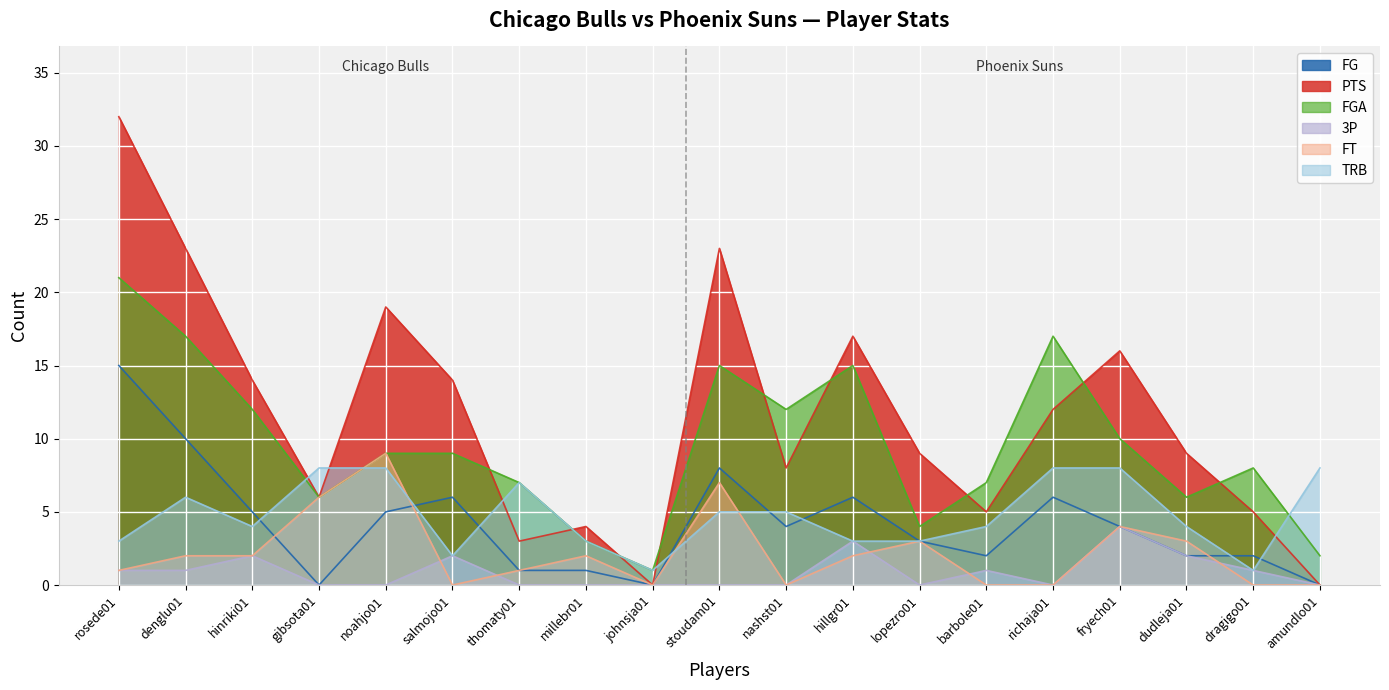

List the labels in order of FT value, largest first.

noahjo01, stoudam01, gibsota01, fryech01, lopezro01, dudleja01, denglu01, hinriki01, millebr01, hillgr01, rosede01, thomaty01, salmojo01, johnsja01, nashst01, barbole01, richaja01, dragigo01, amundlo01